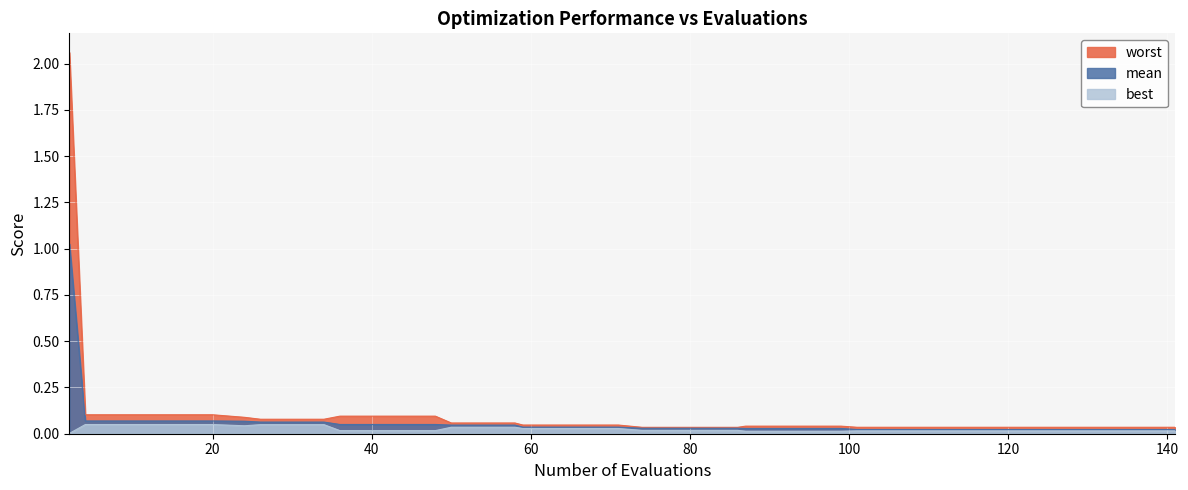

True or false: best and mean cross at least once.

False